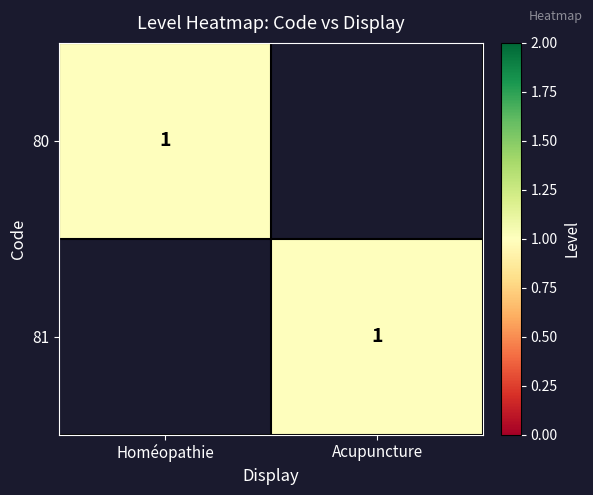

The 80 series shows 1 at Homéopathie. True or false?

True